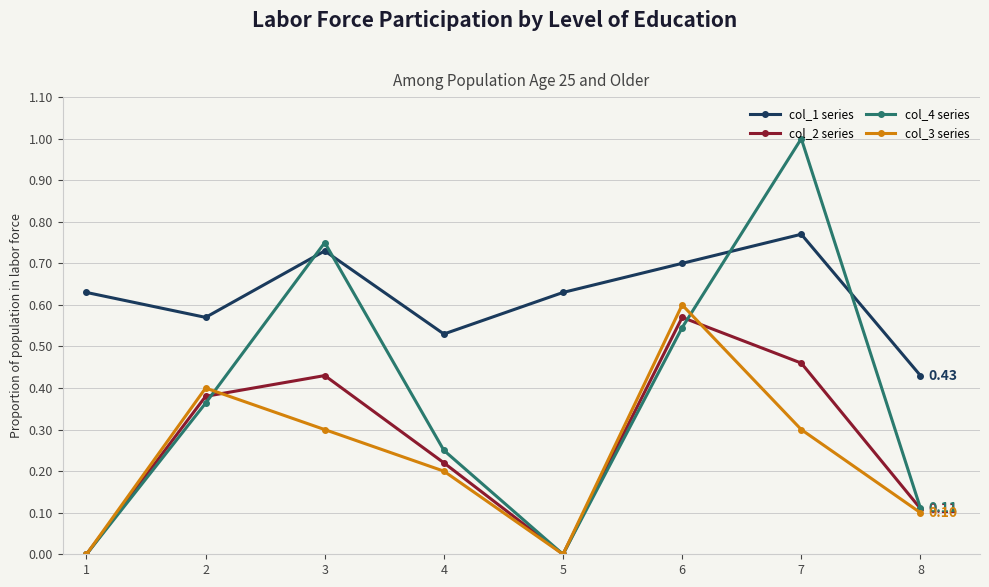

How many col_1 series values are between 0 and 1?

8